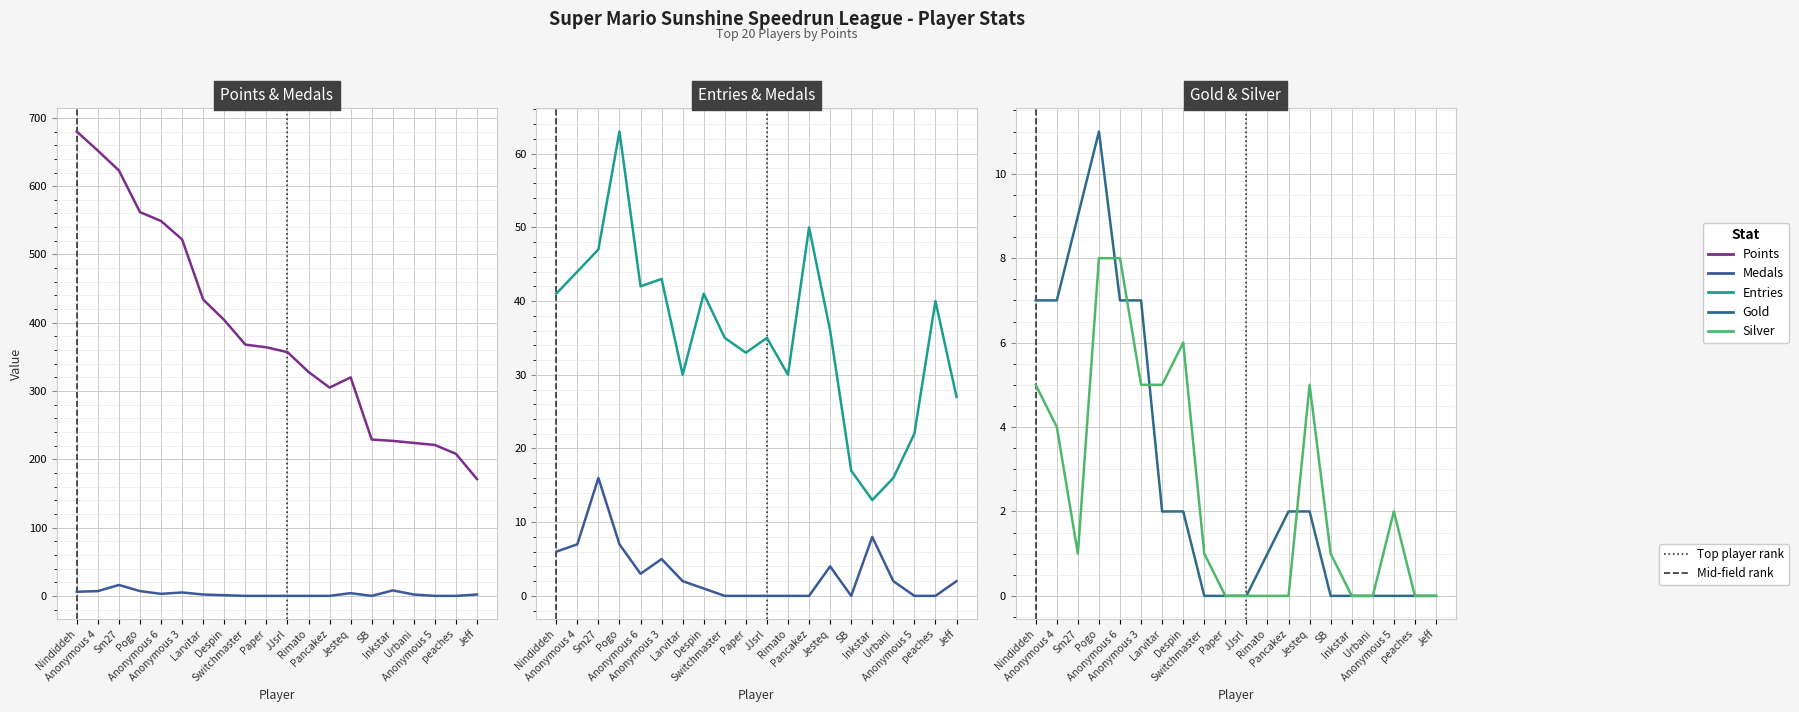

Rank the categories by Entries value from highest to lowest.

Pogo, Pancakez, Sm27, Anonymous 4, Anonymous 3, Anonymous 6, Nindiddeh, Despin, peaches, Jesteq, Switchmaster, JJsrl, Paper, Larvitar, Rimato, Jeff, Anonymous 5, SB, Urbani, Inkstar